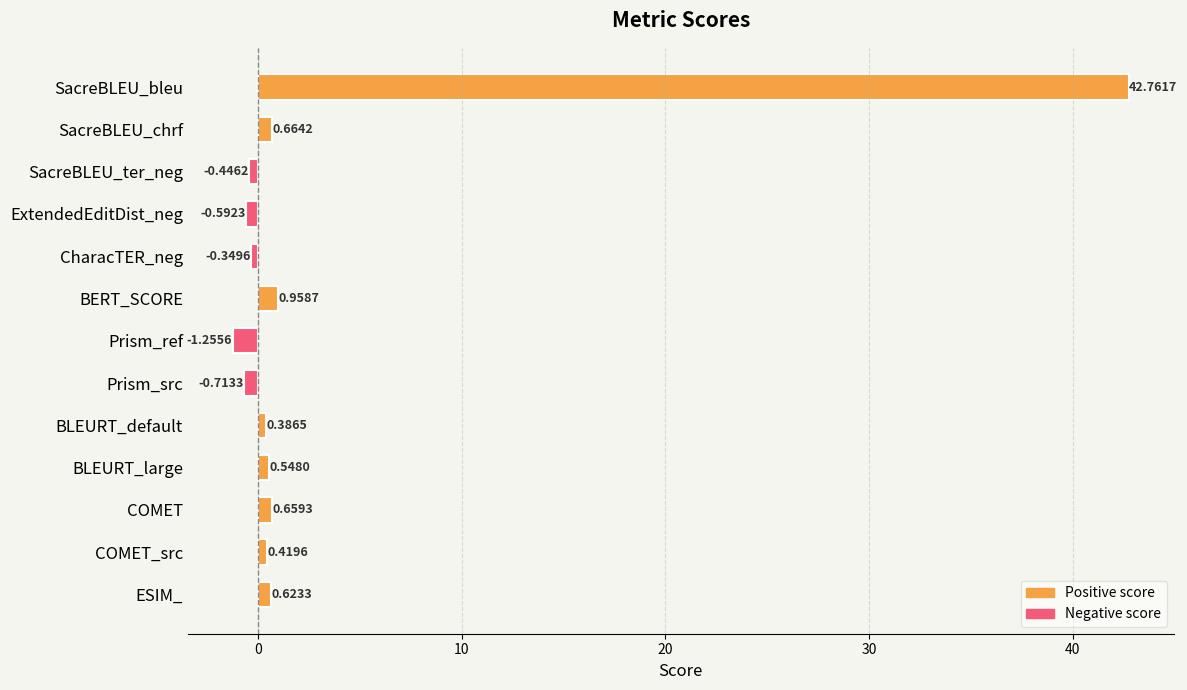

What is the maximum value shown in the chart?

42.8